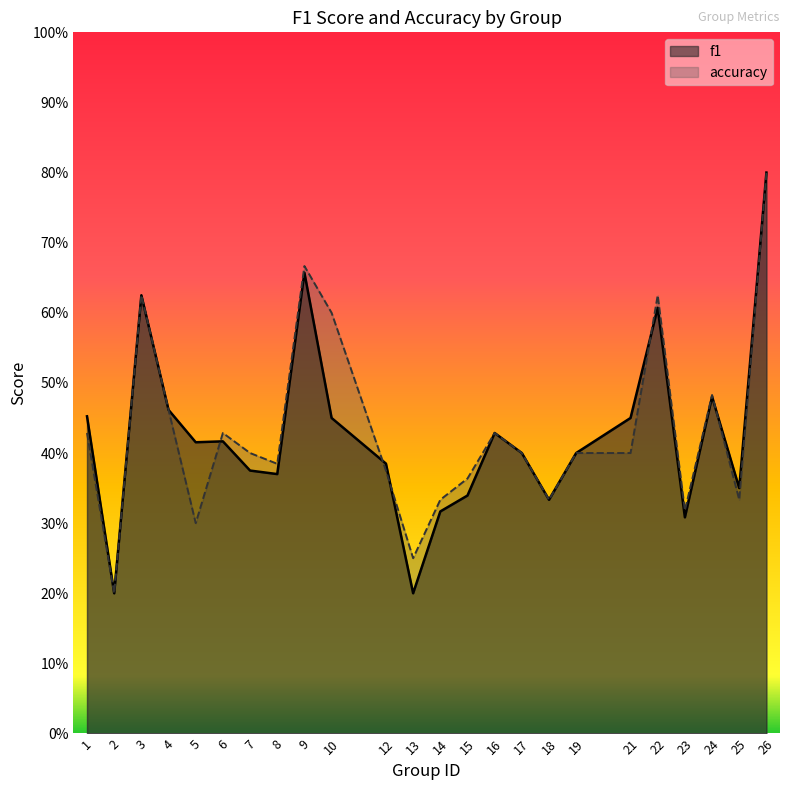

What is the highest value of the accuracy series?

0.8